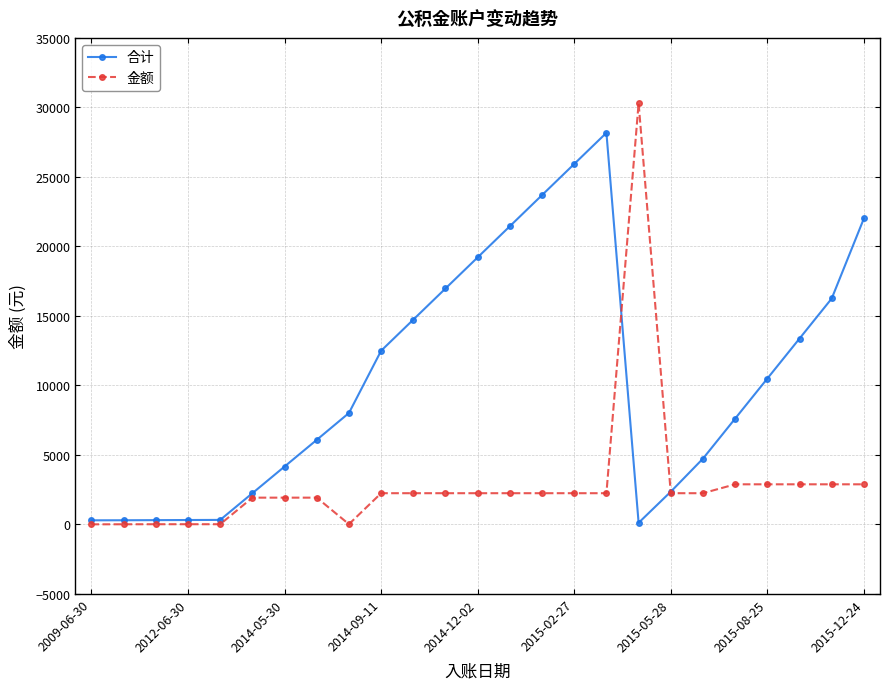

What is the value of the 合计 point at the 24th from the left?

16249.5